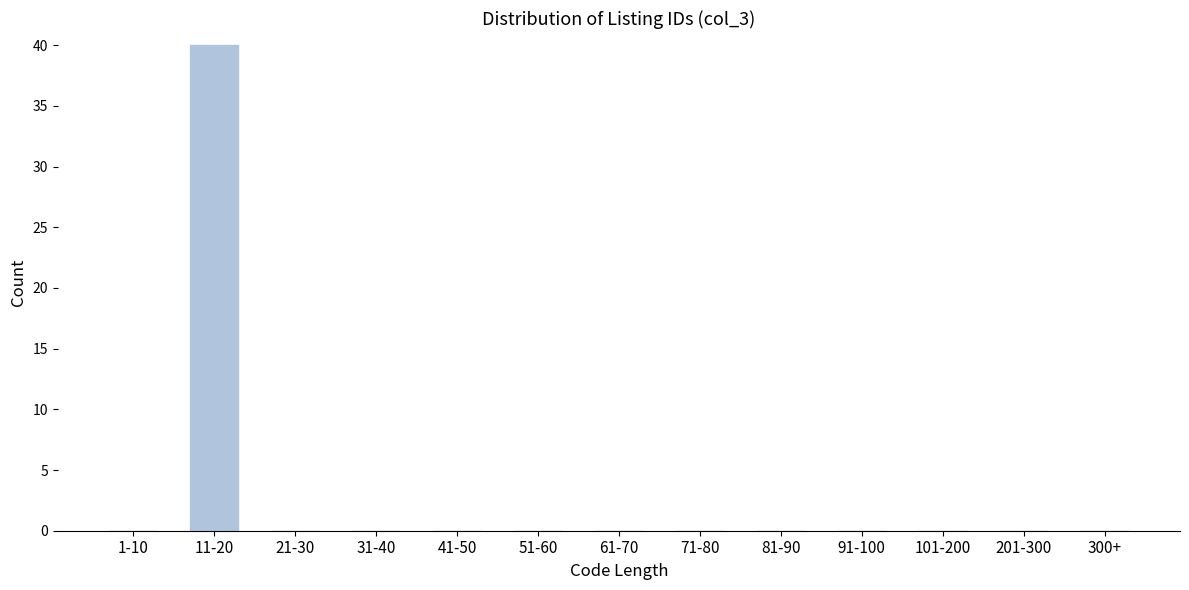

Reading left to right, transcribe all the data shown in this chart.

1-10=0	11-20=40	21-30=0	31-40=0	41-50=0	51-60=0	61-70=0	71-80=0	81-90=0	91-100=0	101-200=0	201-300=0	300+=0